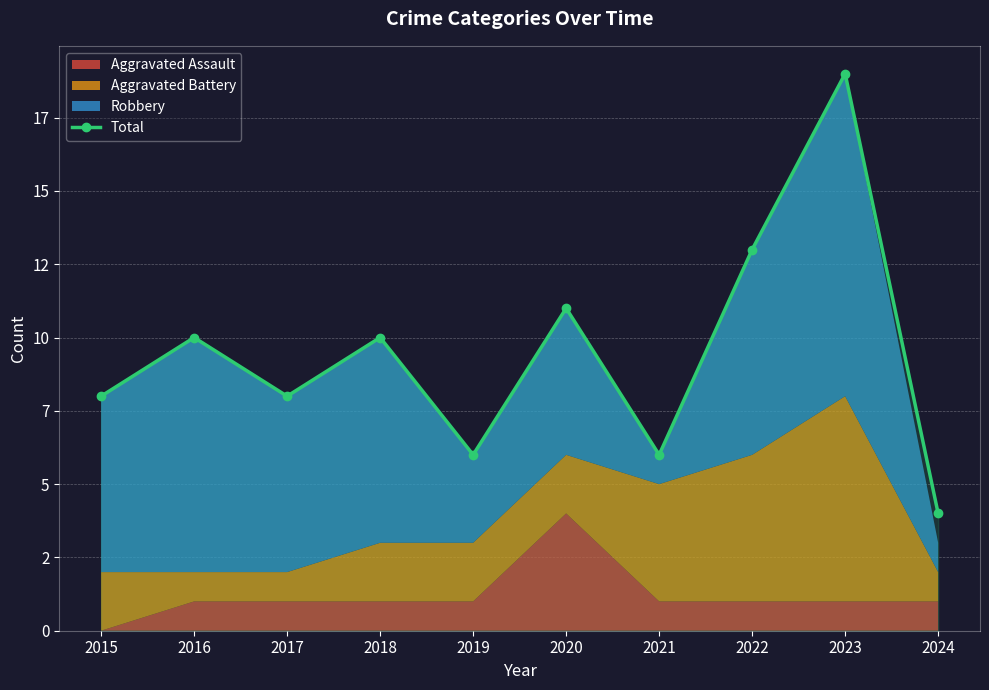

How many points are lower than both their immediate neighbors (excluding endpoints)?

3